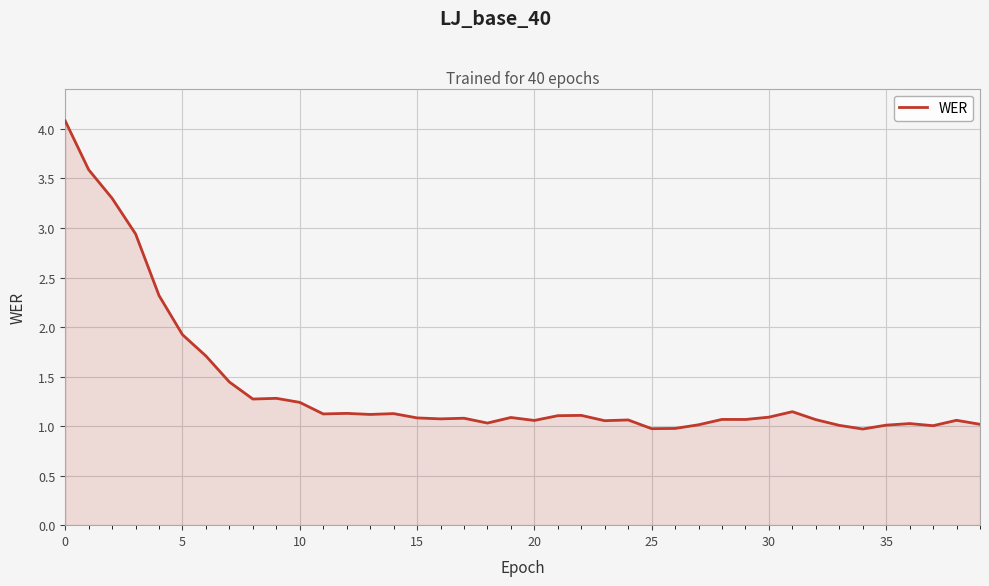

What is the minimum value shown in the chart?

1.0